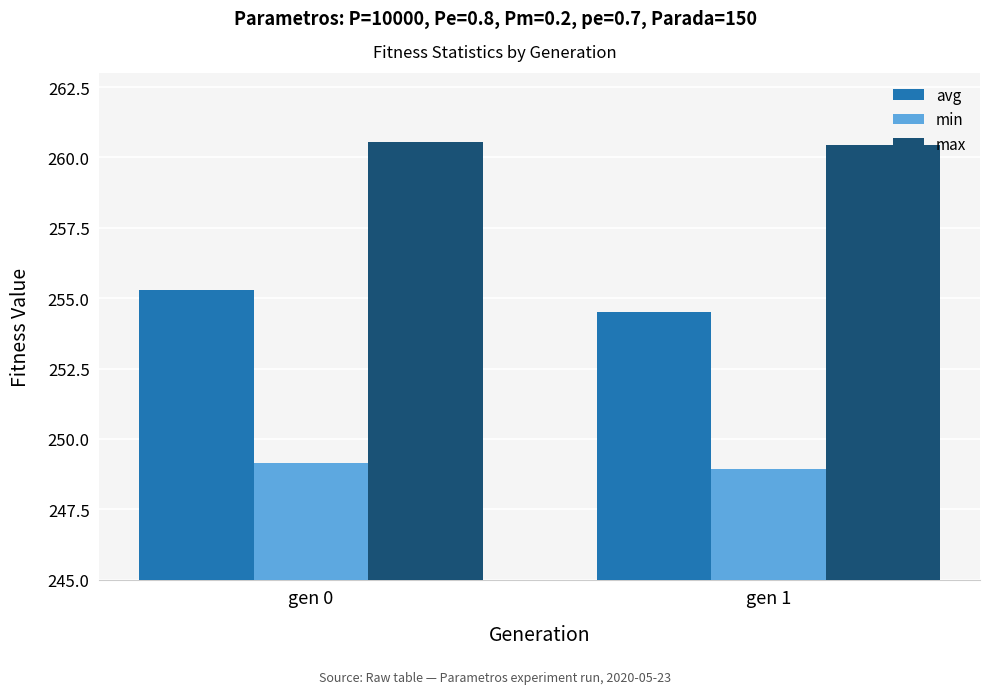

List the labels in order of min value, largest first.

gen 0, gen 1